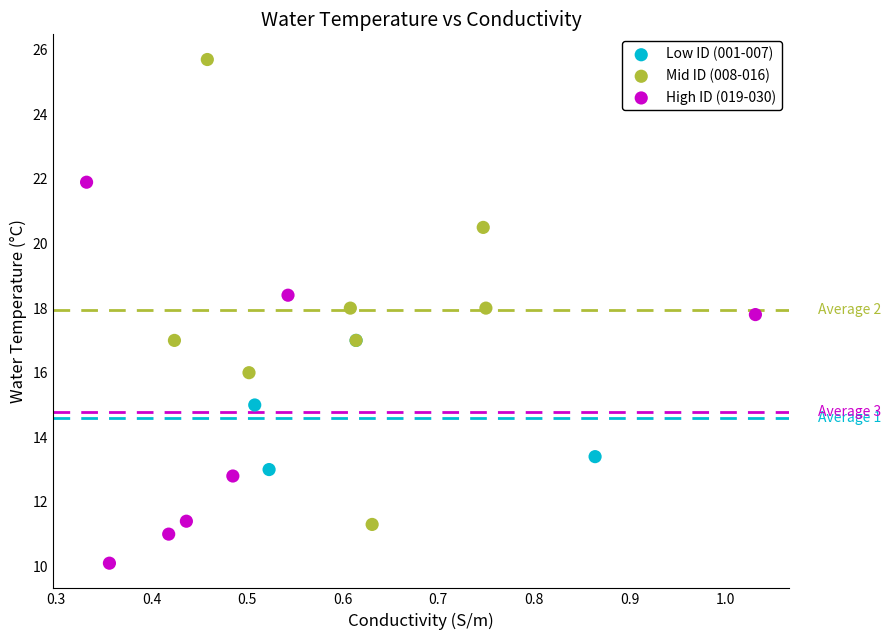

Which series contains the lowest Y value?

High ID (019-030)